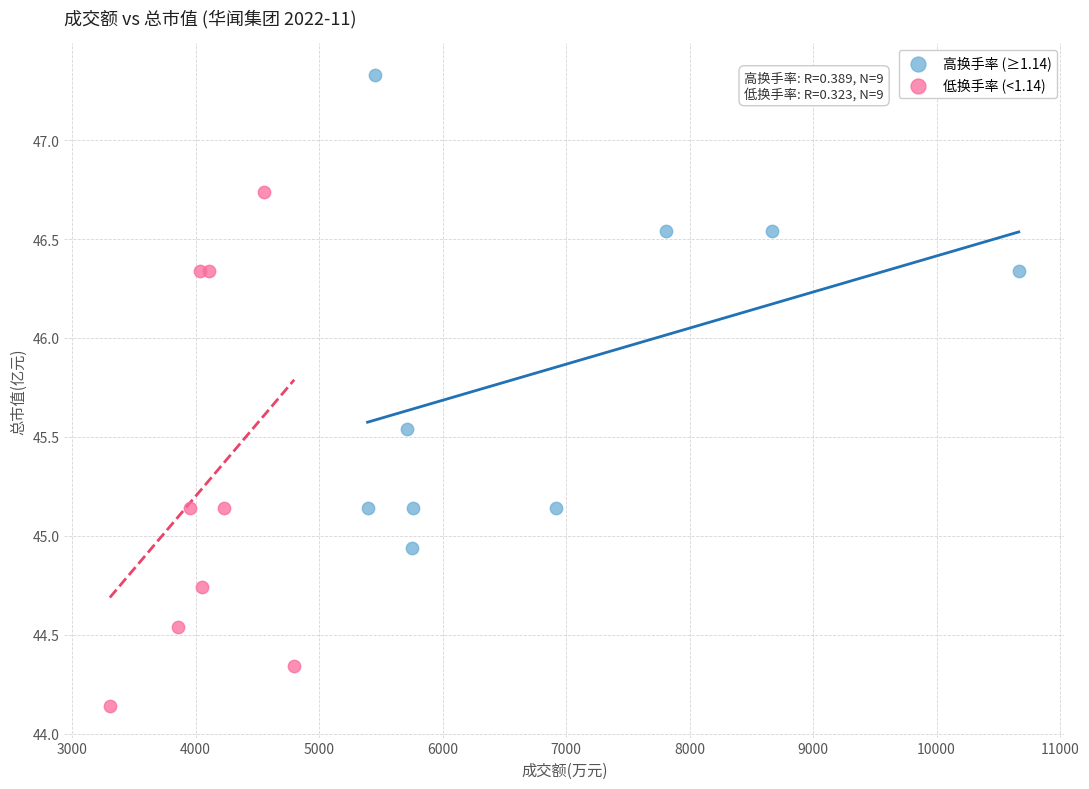

What are all the series names shown in the legend?

高换手率 (≥1.14), 低换手率 (<1.14)